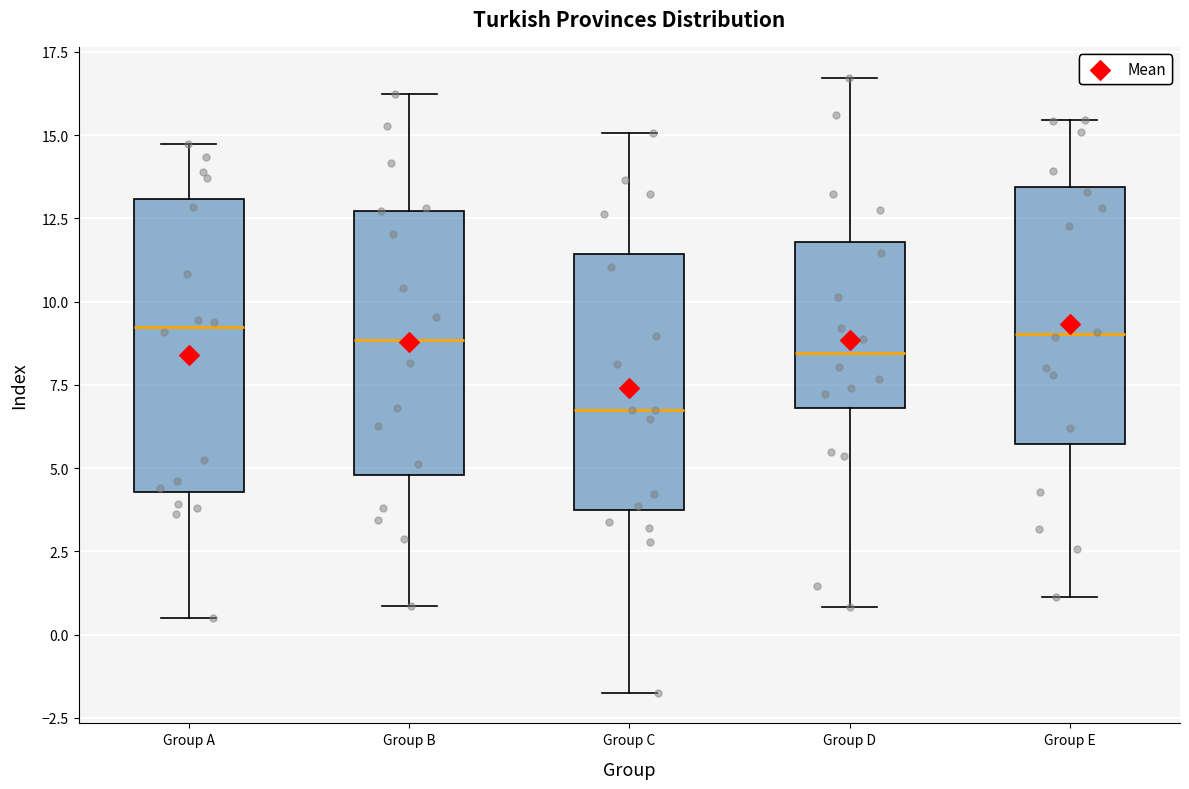

Reading left to right, transcribe this box plot: for each box, give where its median line is, the range the box spans, and where its two whiskers end, as read against the y-axis. The values are not printed on the chart, so give them approximately, as read against the axis.

Group A: median 9.0, box 4.5 to 13.0, whiskers 0.5 to 14.5
Group B: median 9.0, box 5.0 to 12.5, whiskers 1.0 to 16.0
Group C: median 6.5, box 3.5 to 11.5, whiskers -1.5 to 15.0
Group D: median 8.5, box 7.0 to 12.0, whiskers 1.0 to 16.5
Group E: median 9.0, box 5.5 to 13.5, whiskers 1.0 to 15.5